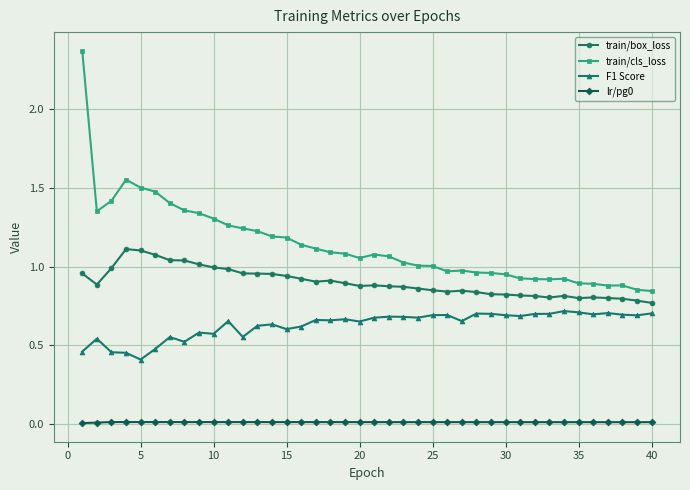

Which series has the largest range (max minus min)?

train/cls_loss